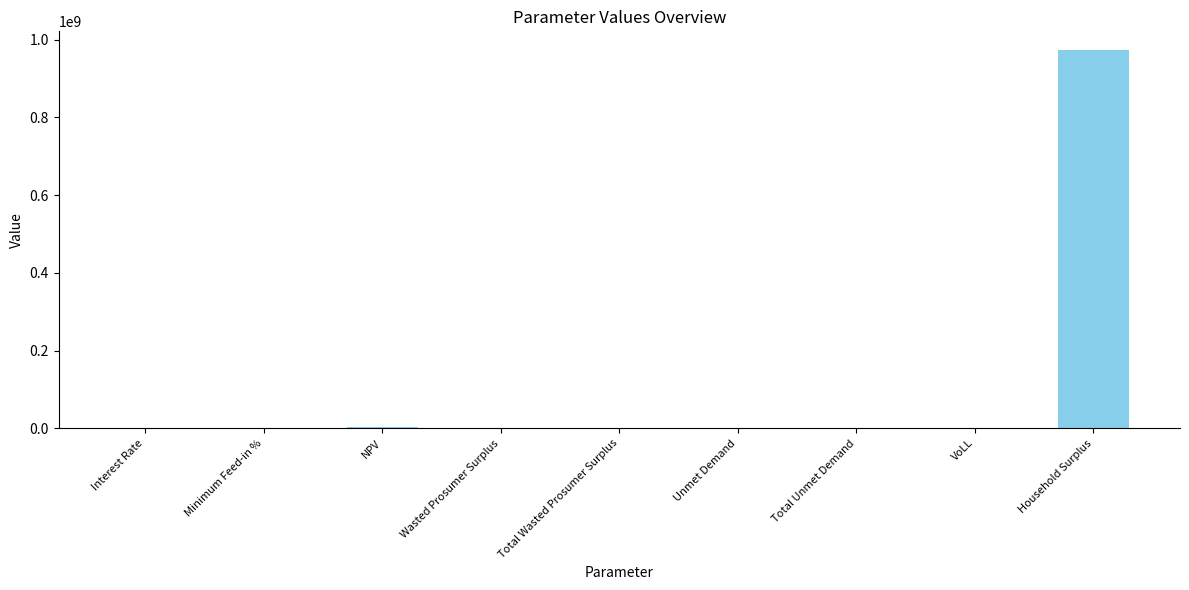

At which category does the chart reach its peak across all series?

Household Surplus